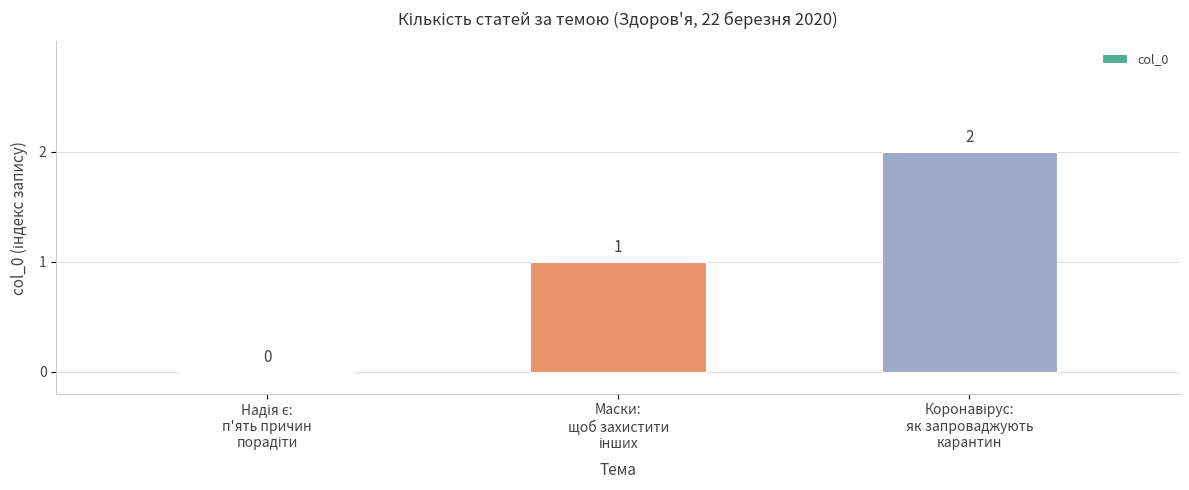

How many distinct data groups are displayed?

1